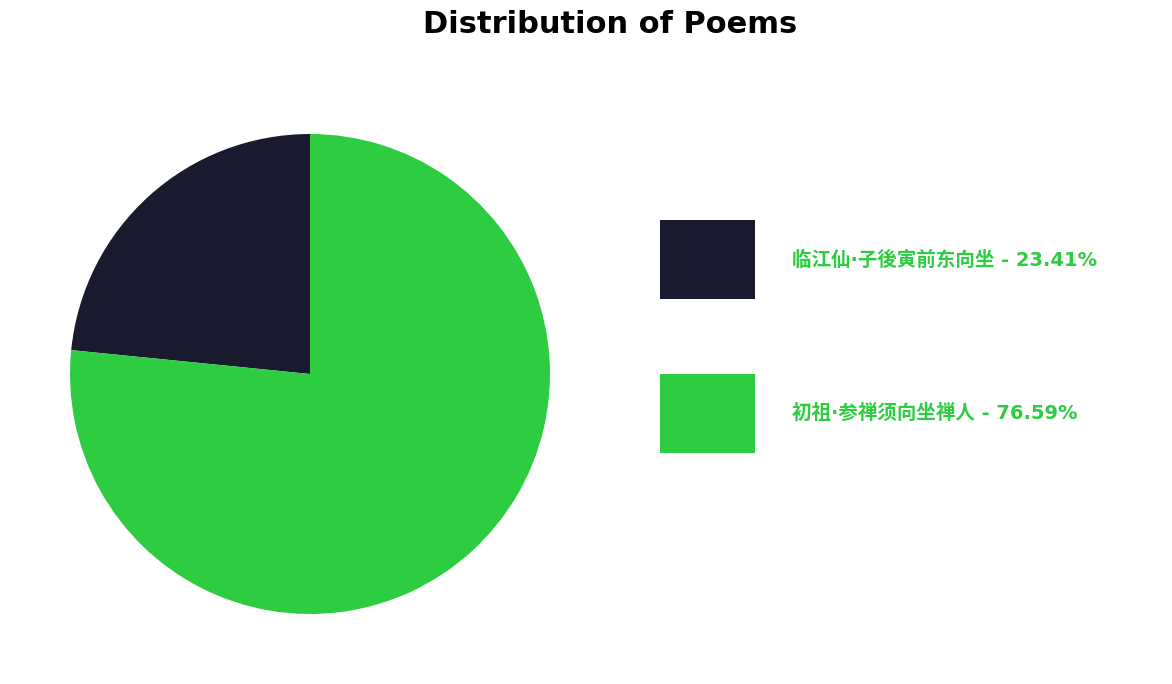

Is there any slice that represents more than half of the pie?

Yes